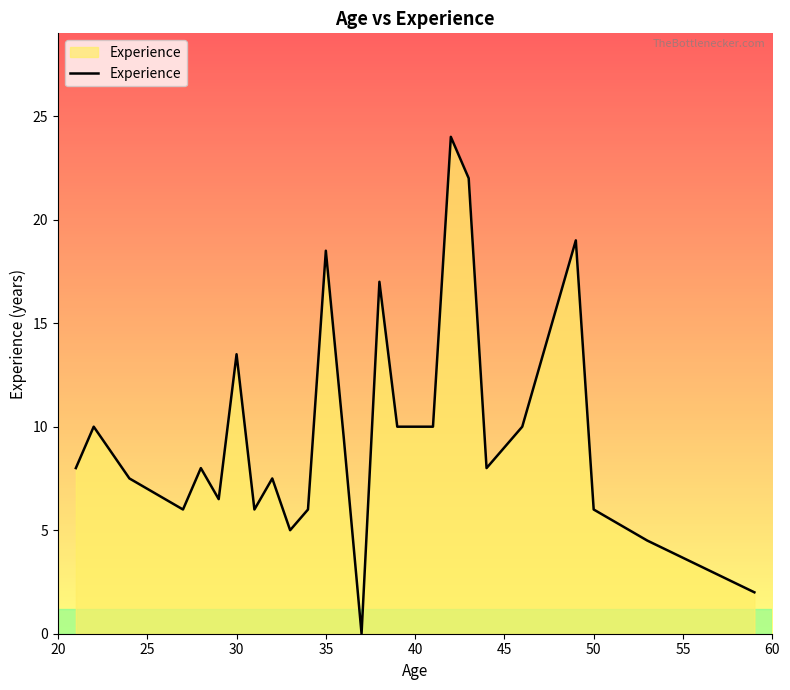

What is the maximum value shown in the chart?

24.0